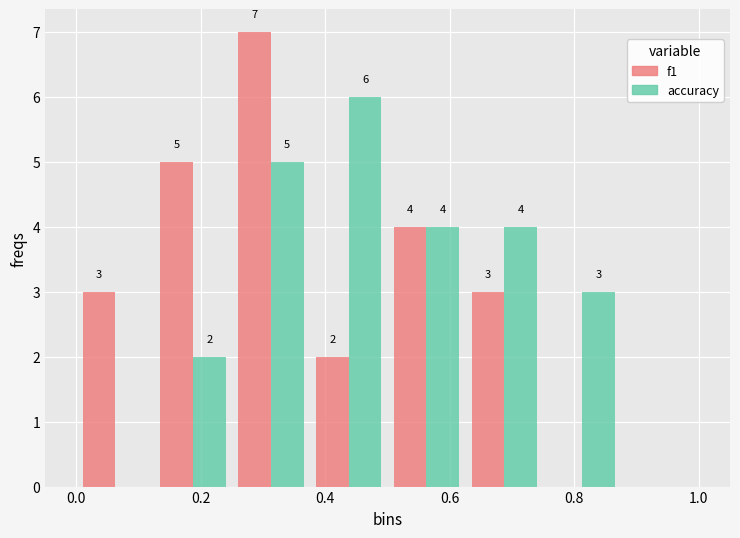

In the f1 series, which range on the x-axis has the tallest bar?

0.250 to 0.375